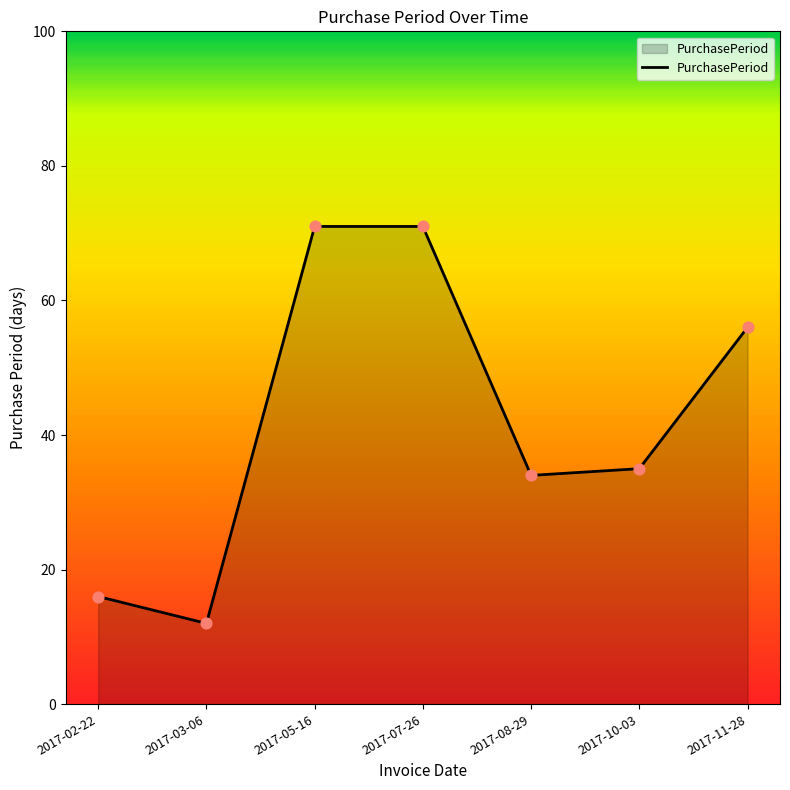

What is the change in value from 2017-05-16 to 2017-11-28?

-15